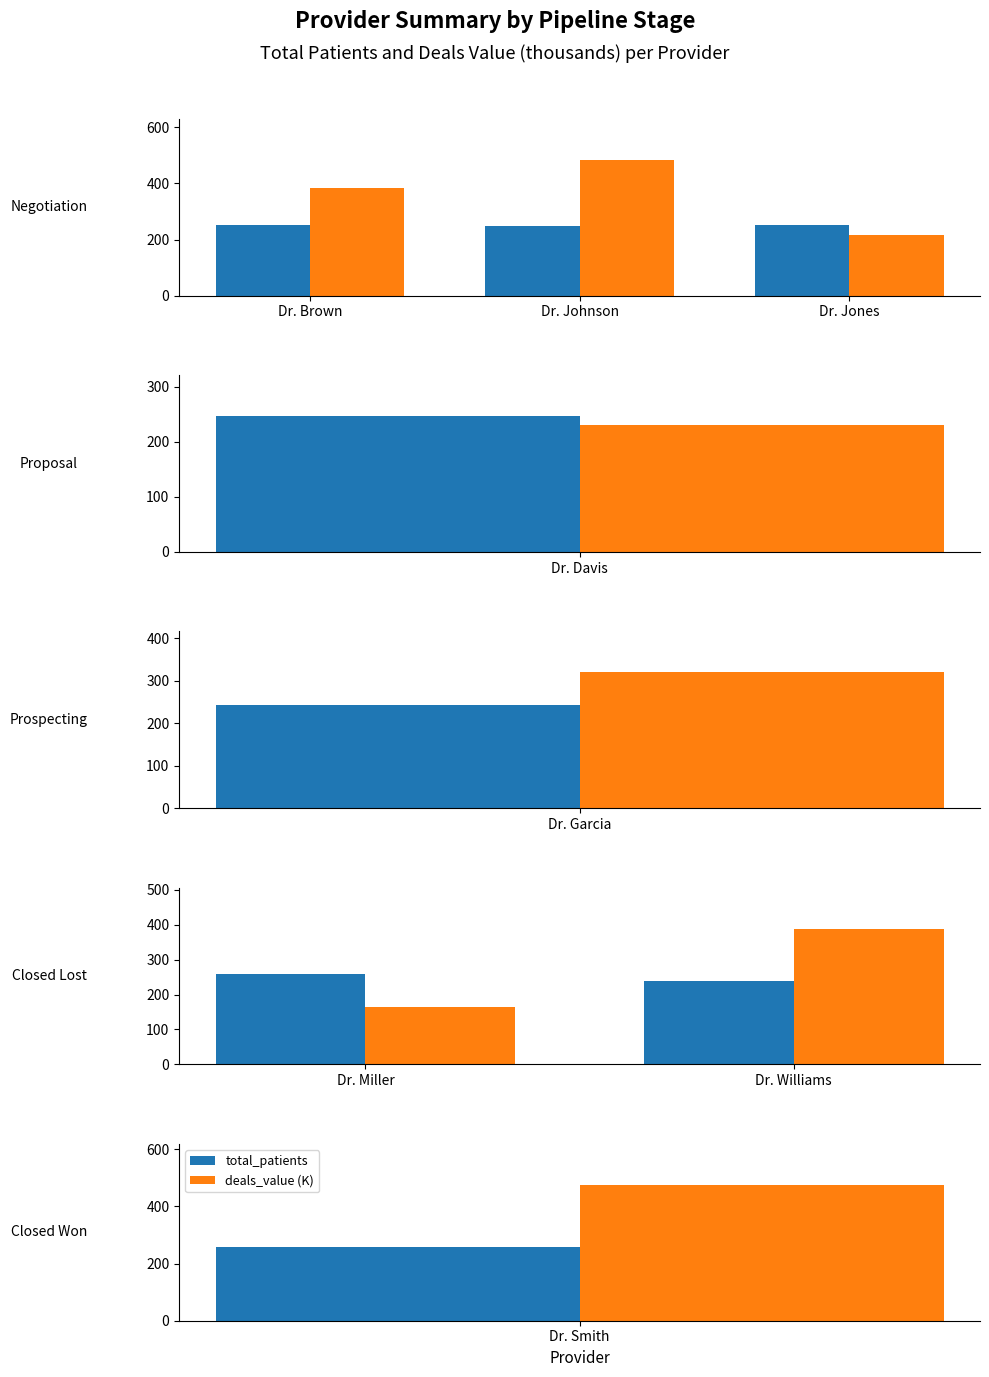

List the series in order of their overall mean, lowest first.

total_patients, deals_value (K)